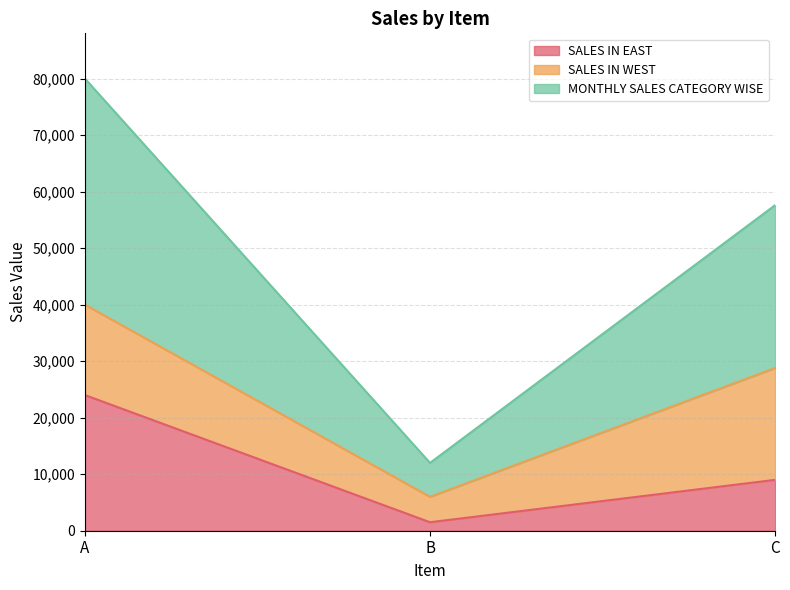

Is the value of SALES IN EAST at A greater than the value of MONTHLY SALES CATEGORY WISE at B?

Yes